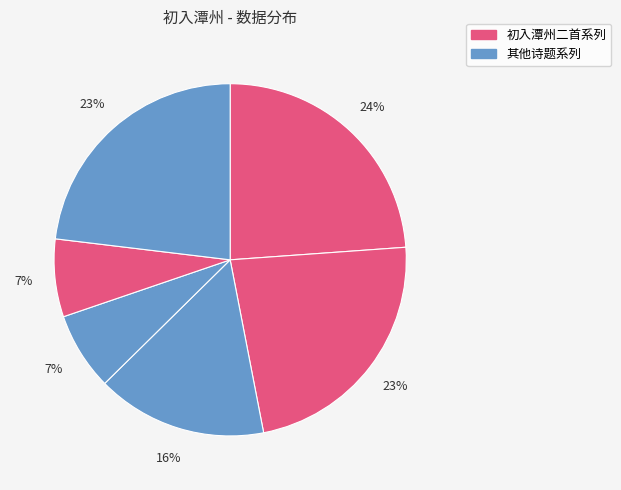

How many slices are in this pie chart?

6